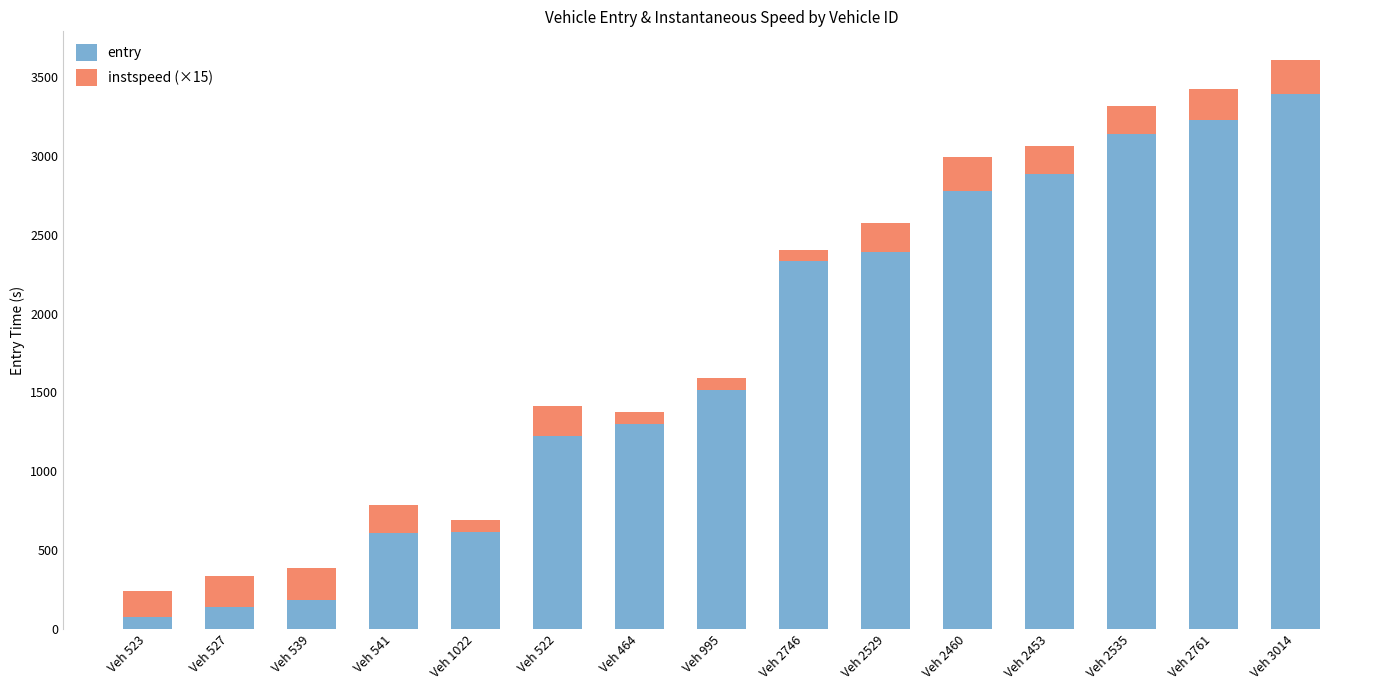

True or false: entry has a value of 297.4 at Veh 539.

False